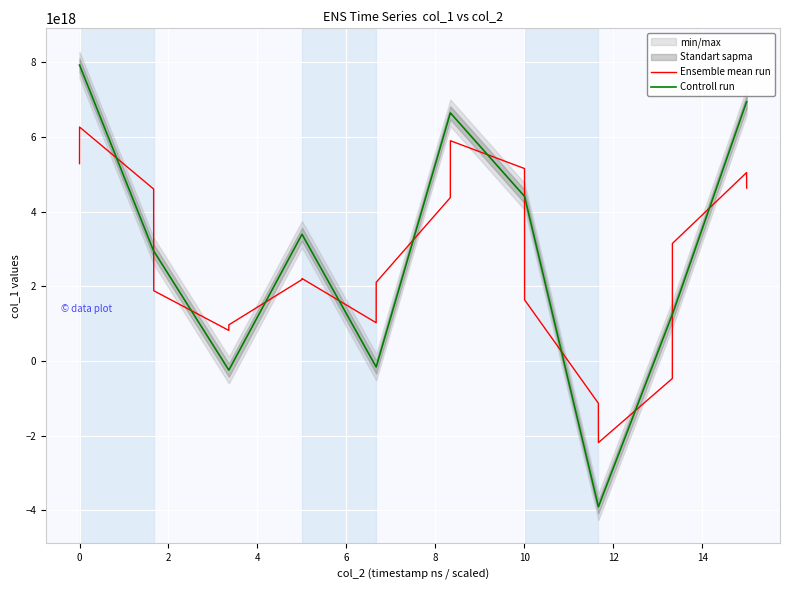

True or false: Ensemble mean run and Controll run intersect in this chart.

True